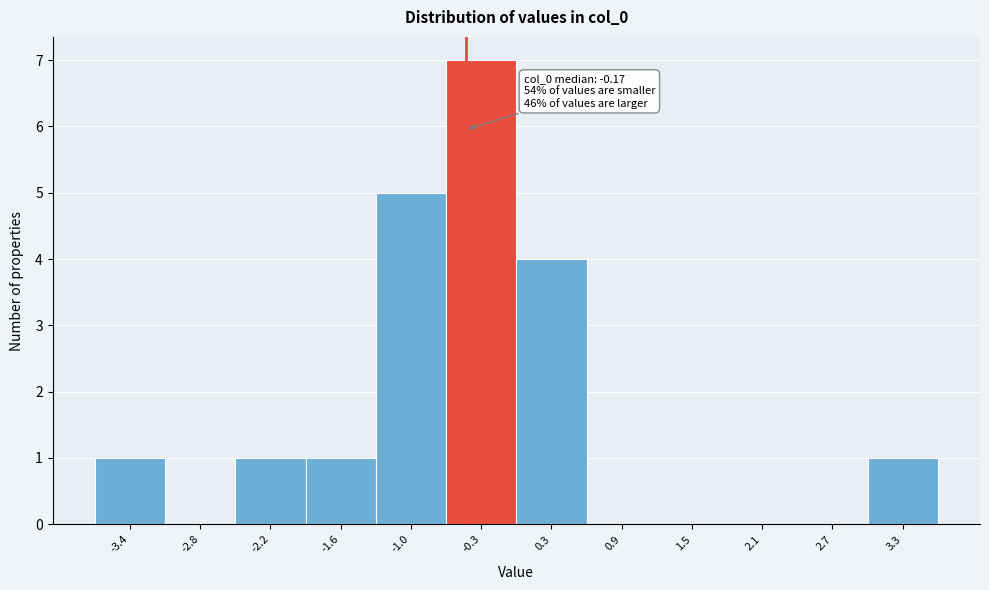

Reading left to right, extract all data points from this chart.

-3.4=1	-2.8=0	-2.2=1	-1.6=1	-1.0=5	-0.3=7	0.3=4	0.9=0	1.5=0	2.1=0	2.7=0	3.3=1